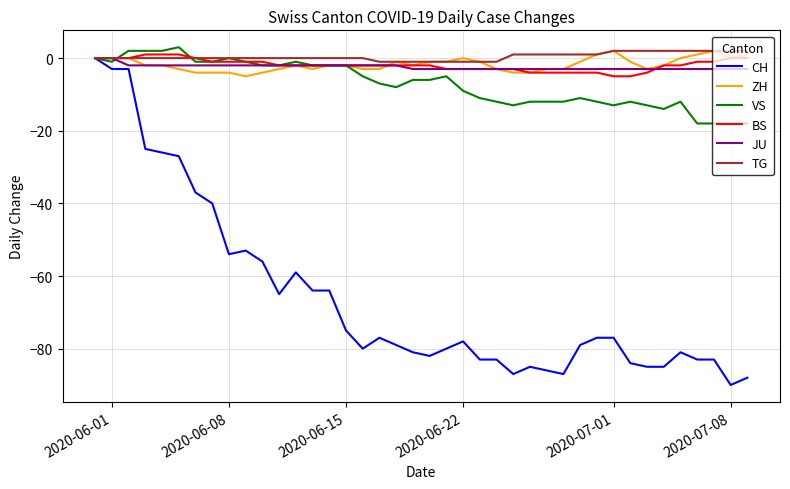

What are all the series names shown in the legend?

CH, ZH, VS, BS, JU, TG